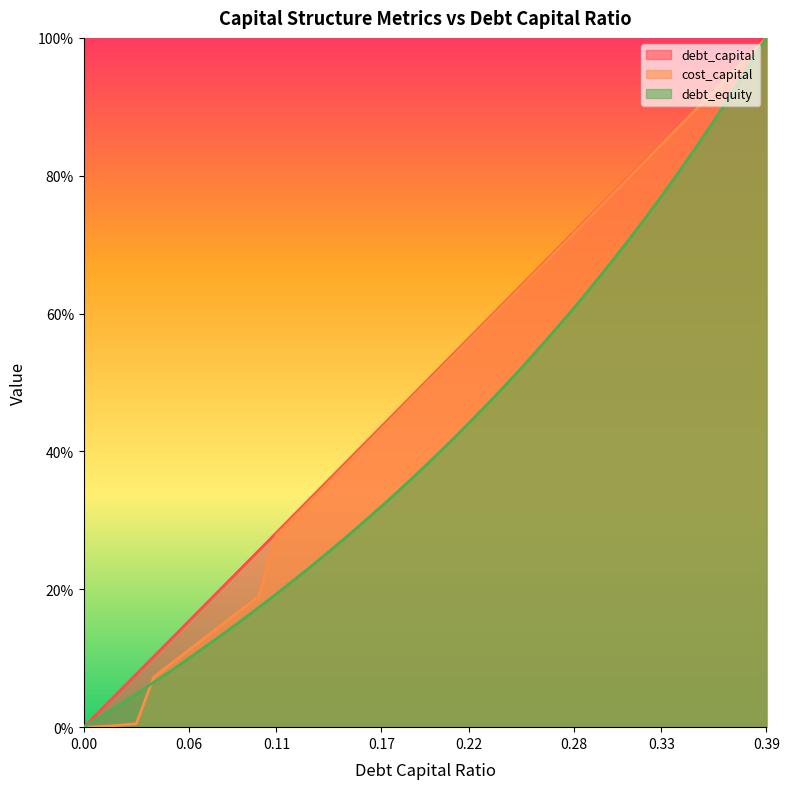

Which series has the largest range (max minus min)?

debt_capital